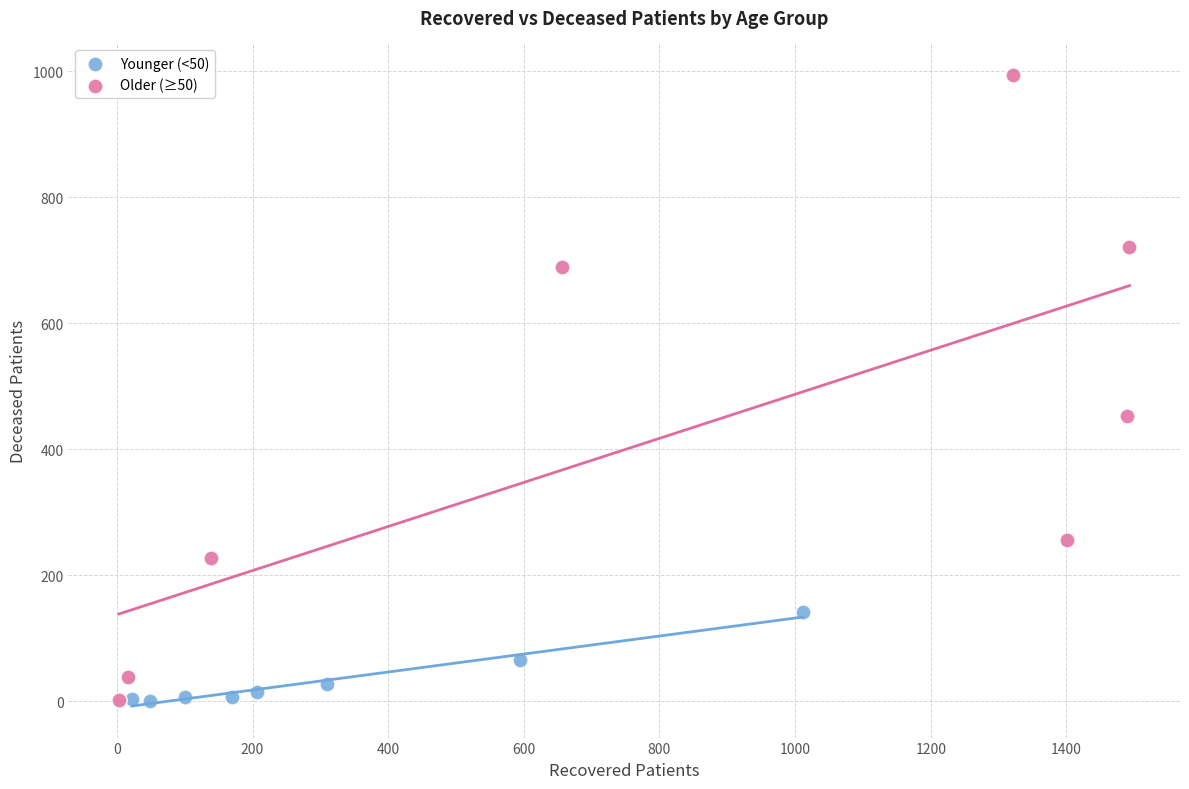

Which series has the widest spread of Y values?

Older (≥50)